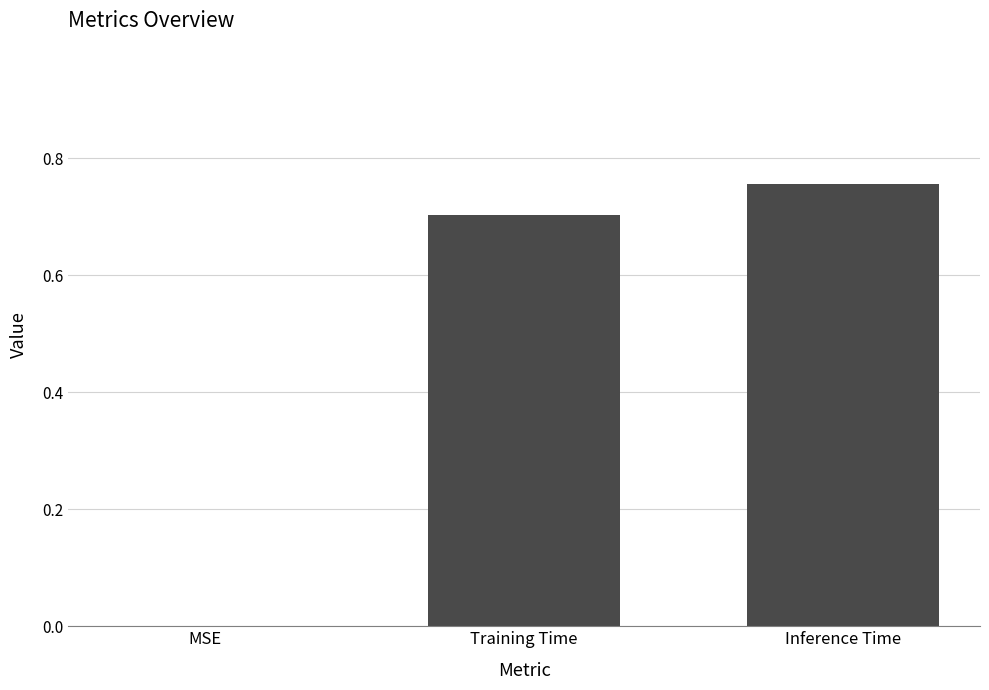

Which category has the highest value across all series?

Inference Time